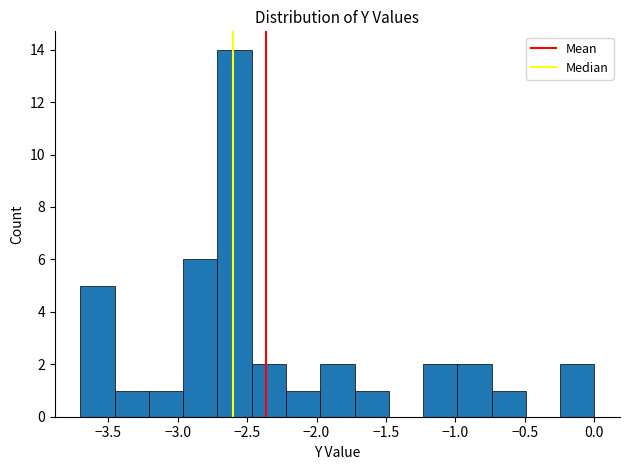

Reading left to right, list every bar in this chart as the range it spans on the x-axis followed by its height. Neither the bar edges nor the heights are printed on the chart, so give them approximately, as read against the axes.

-3.70 to -3.45: 5
-3.45 to -3.20: 1
-3.20 to -2.95: 1
-2.95 to -2.70: 6
-2.70 to -2.45: 14
-2.45 to -2.20: 2
-2.20 to -1.95: 1
-1.95 to -1.75: 2
-1.75 to -1.50: 1
-1.50 to -1.25: 0
-1.25 to -1.00: 2
-1.00 to -0.75: 2
-0.75 to -0.50: 1
-0.50 to -0.25: 0
-0.25 to 0.00: 2